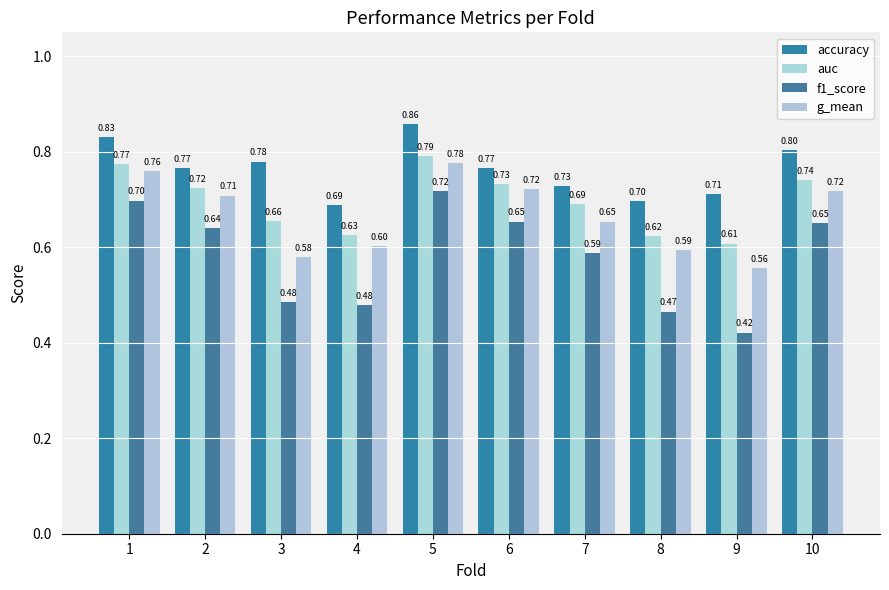

What is the difference between the accuracy values at 8 and 2?

0.1